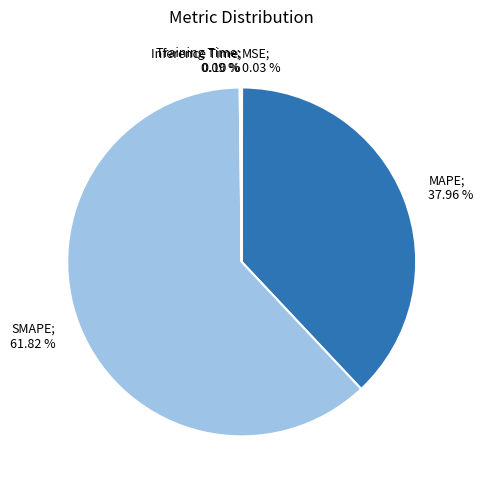

Is there a majority slice in this chart?

Yes